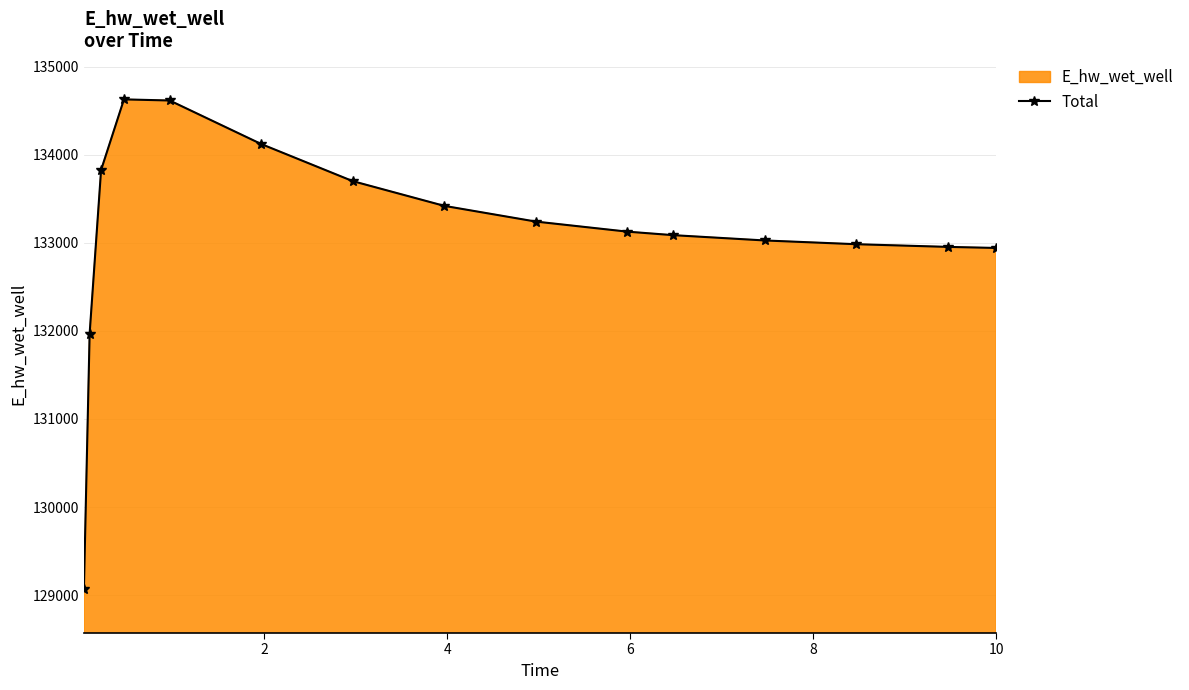

What is the difference between the maximum and second lowest values?

2658.1